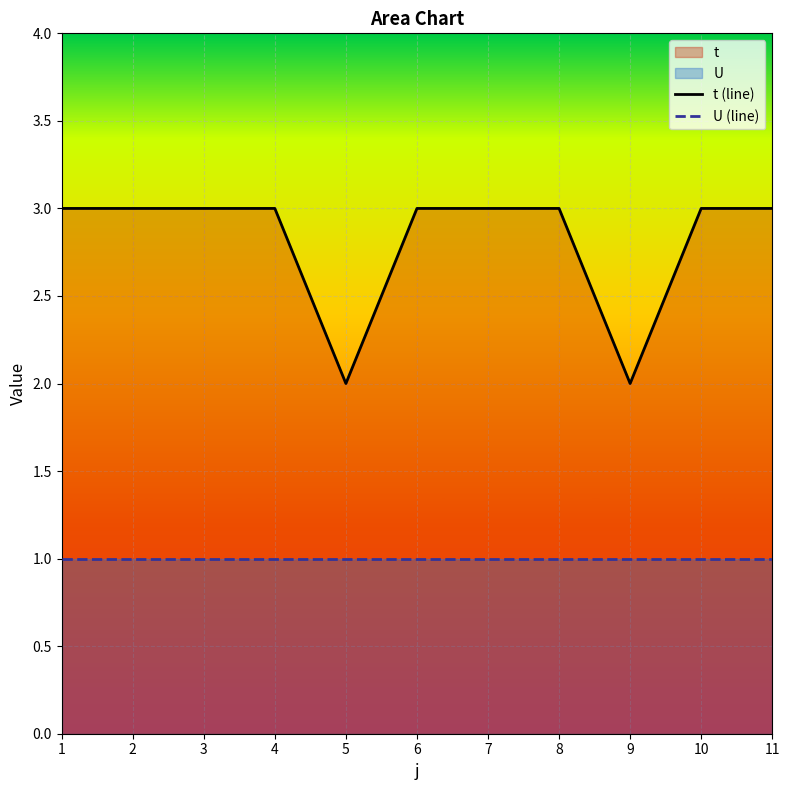

Which series has the largest total across all categories?

t (line)